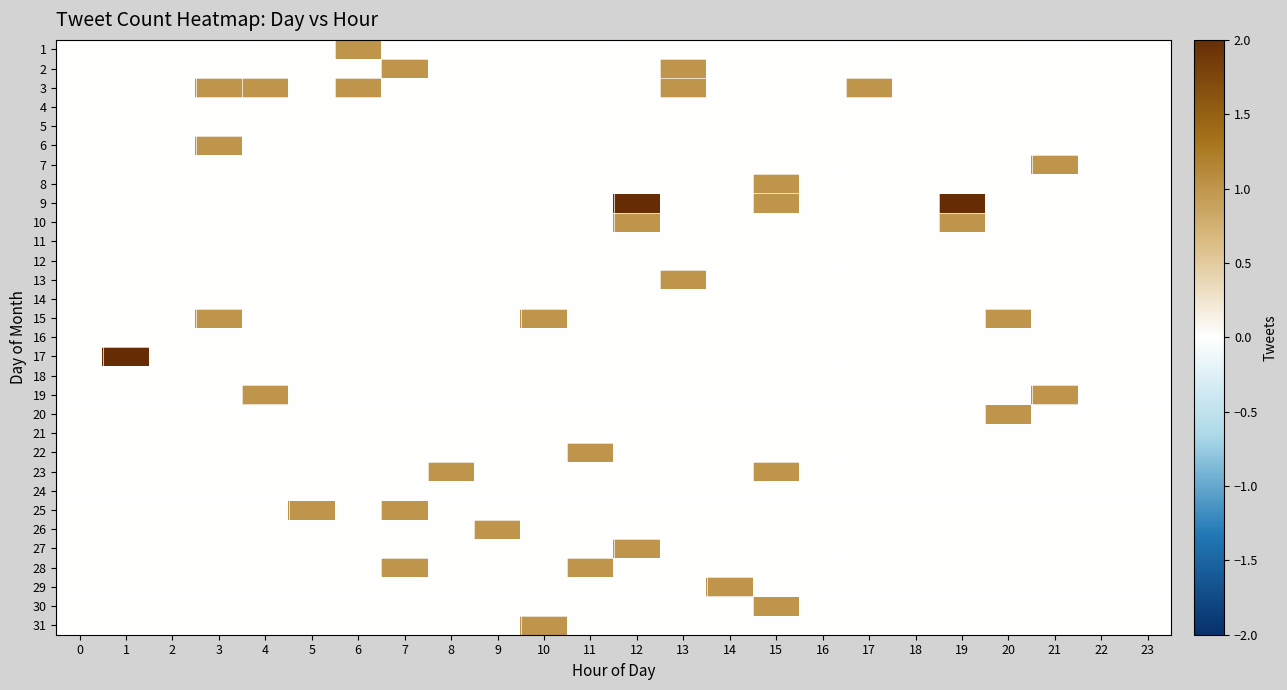

At how many categories does at least one series exceed 0?

18